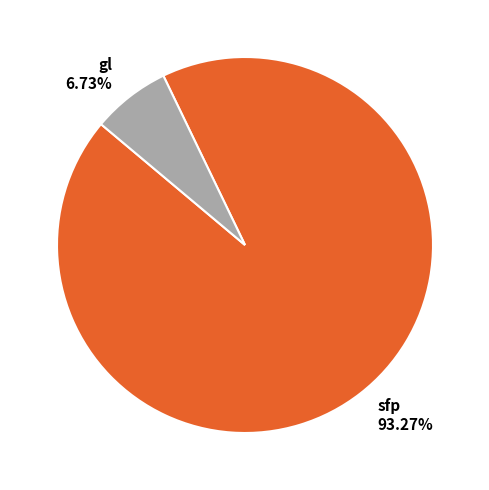

True or false: sfp accounts for 99% of the total.

False